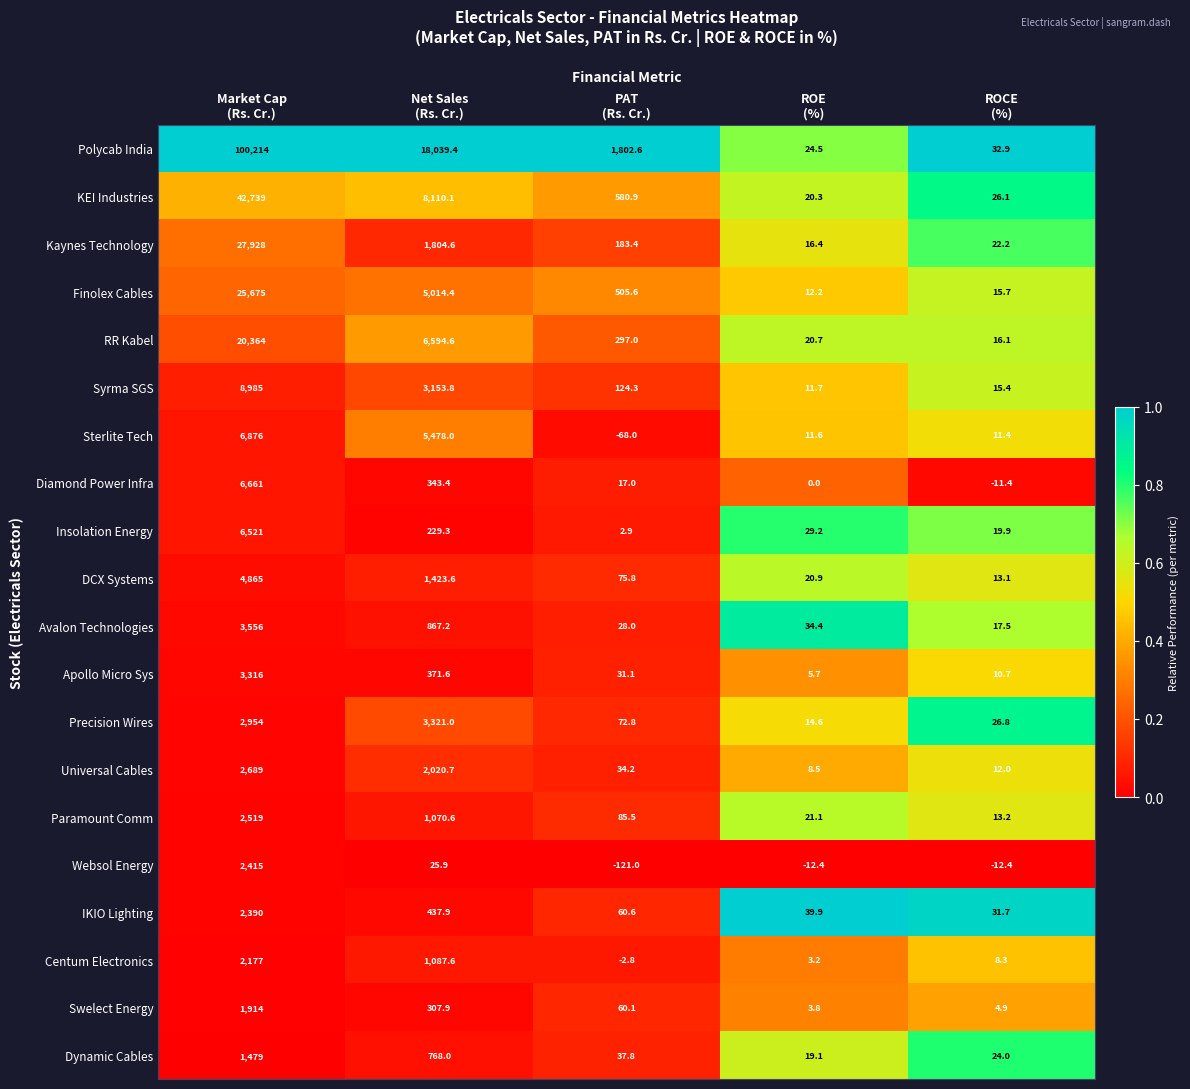

Rank the series at Market Cap
(Rs. Cr.) from lowest to highest value.

Dynamic Cables, Swelect Energy, Centum Electronics, IKIO Lighting, Websol Energy, Paramount Comm, Universal Cables, Precision Wires, Apollo Micro Sys, Avalon Technologies, DCX Systems, Insolation Energy, Diamond Power Infra, Sterlite Tech, Syrma SGS, RR Kabel, Finolex Cables, Kaynes Technology, KEI Industries, Polycab India